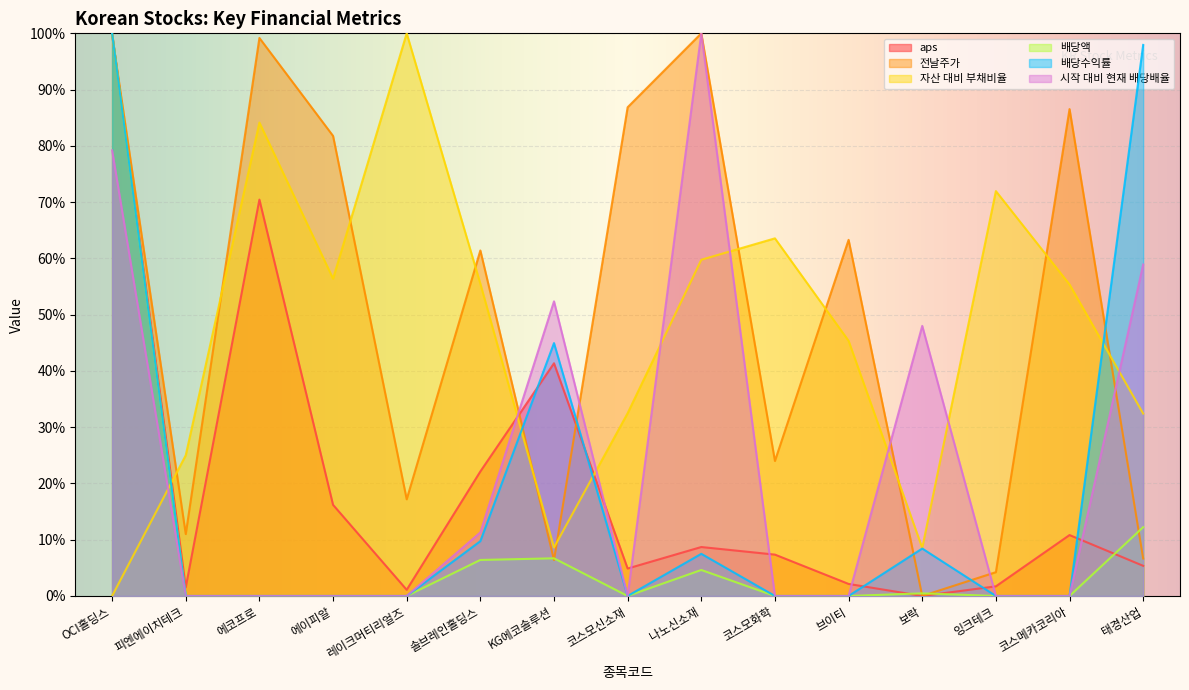

What is the average value of the 전날주가 series?

49.9